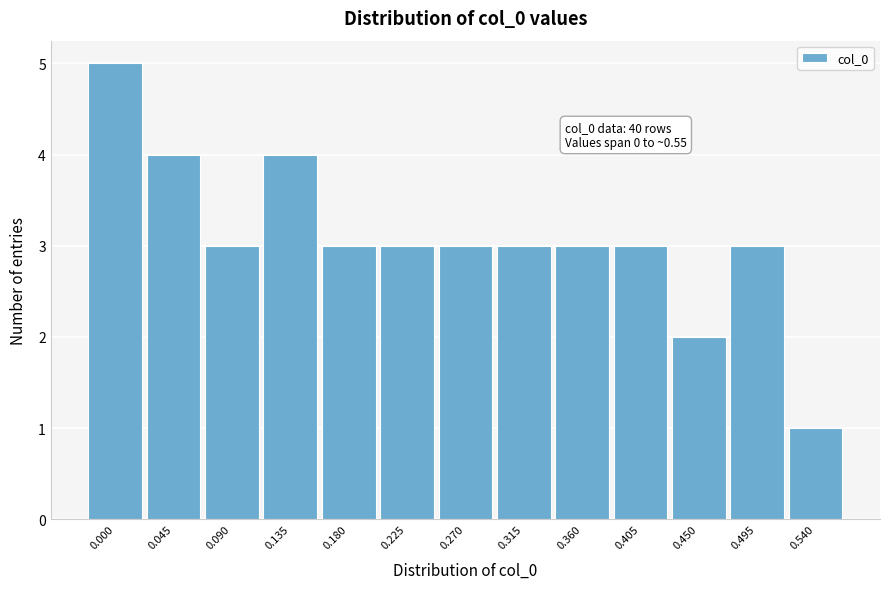

Reading right to left, extract all data points from this chart.

1	3	2	3	3	3	3	3	3	4	3	4	5